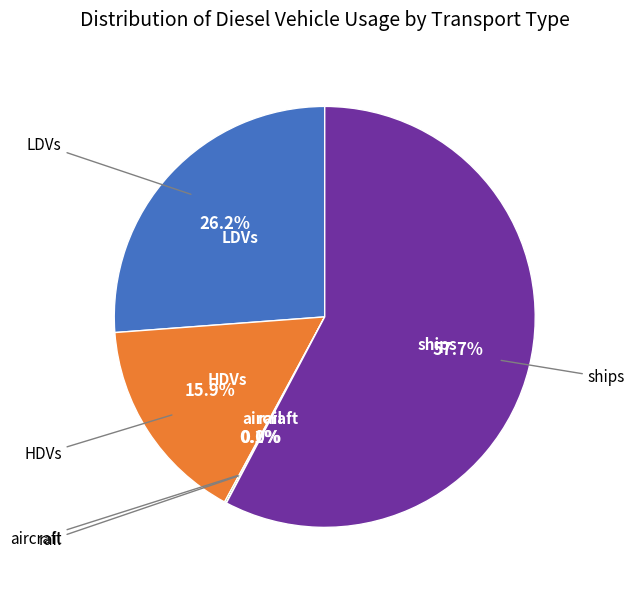

Is there a majority slice in this chart?

Yes